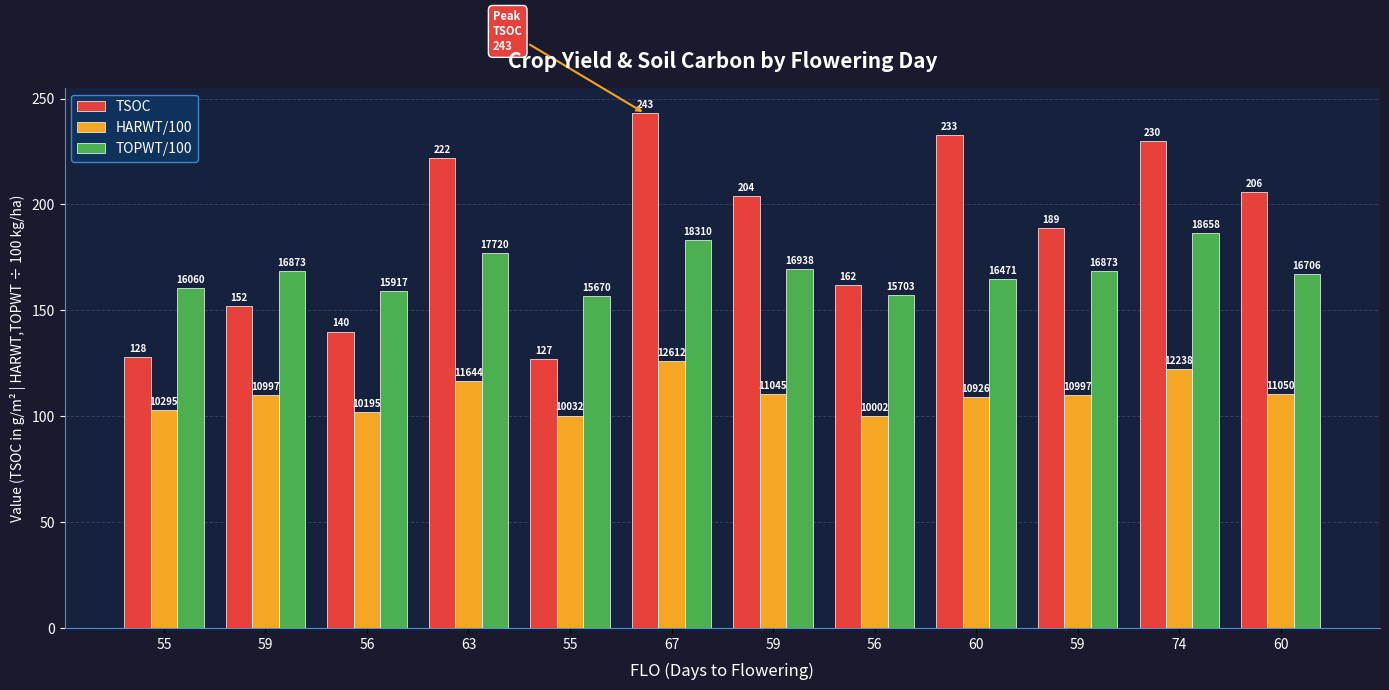

At which label does HARWT/100 first exceed 109?

59